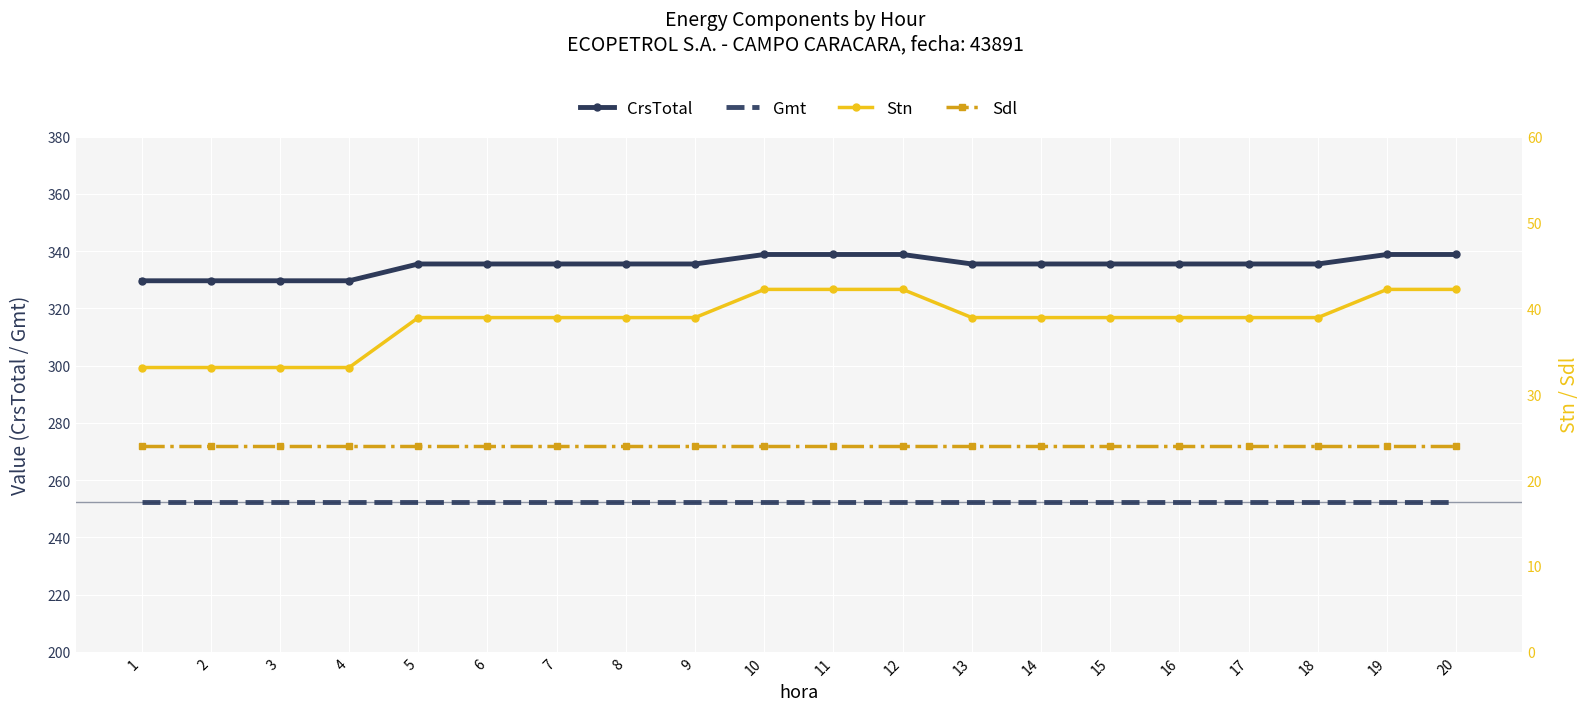

What is the difference between the highest and lowest values at 1?

305.7